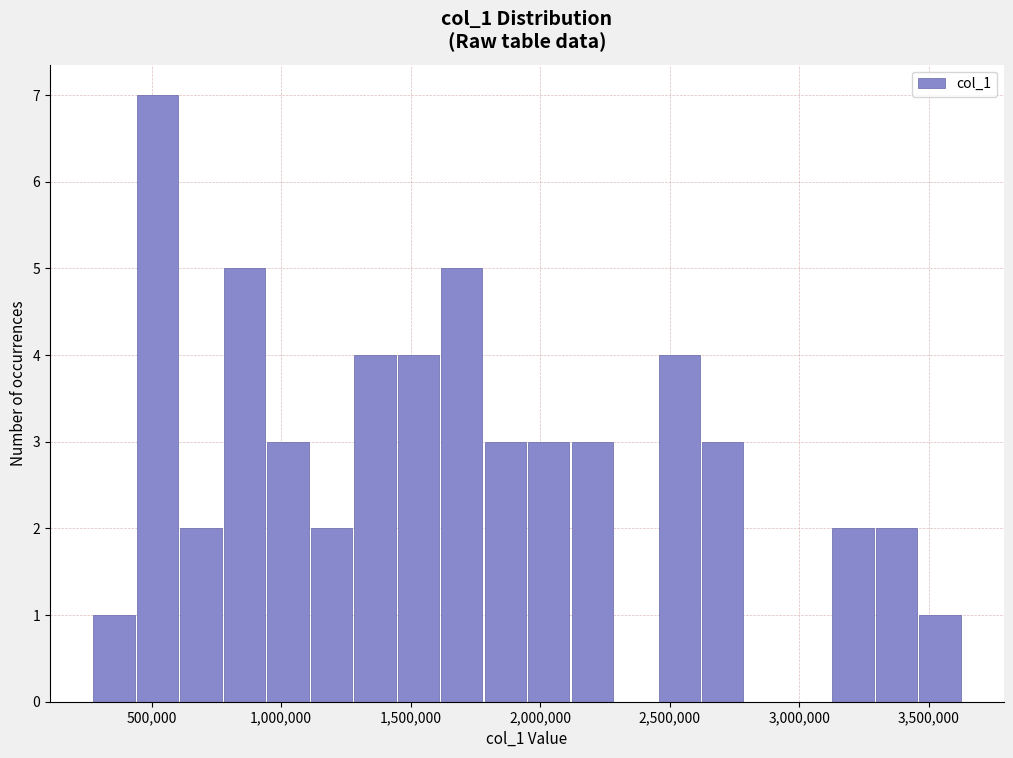

Around what value on the x-axis is the tallest bar? Give the approximate position of its centre, as read against the axis.

500000